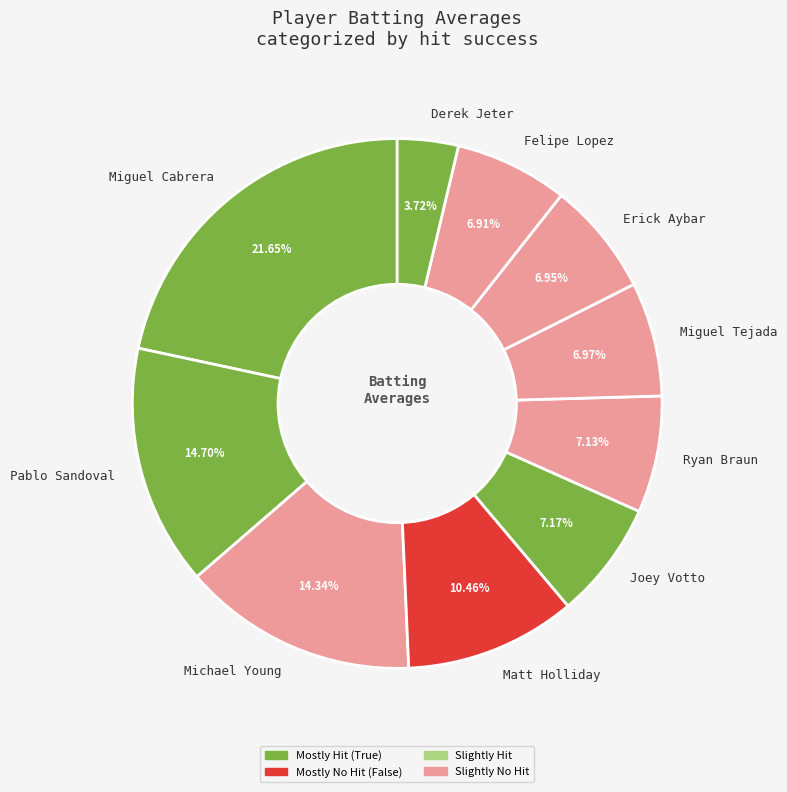

Which slice is the largest?

Miguel Cabrera